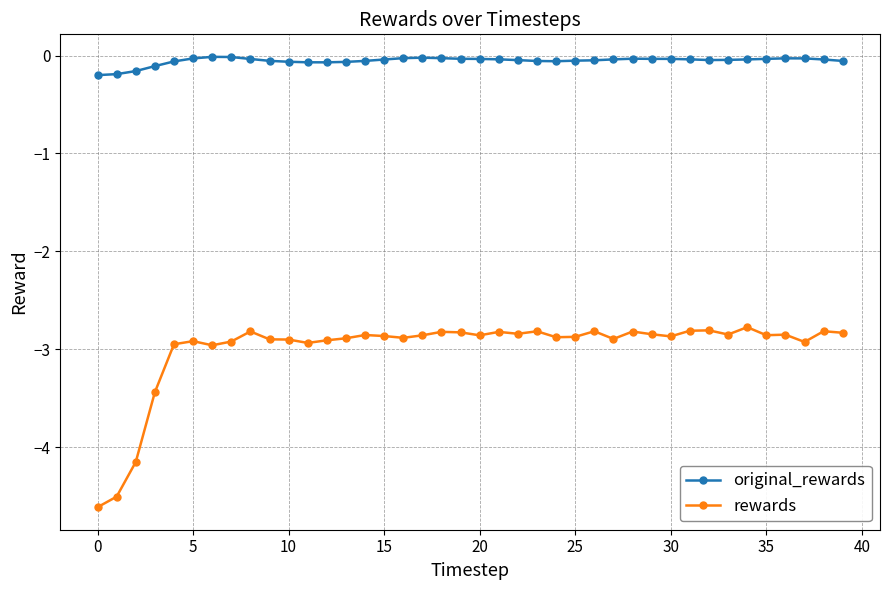

Which series has the largest range (max minus min)?

rewards